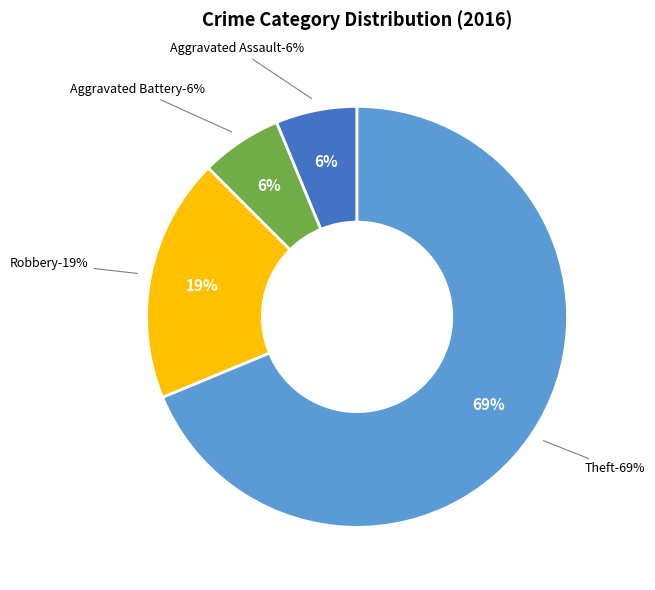

What percentage is NOT represented by Theft?

31.2%